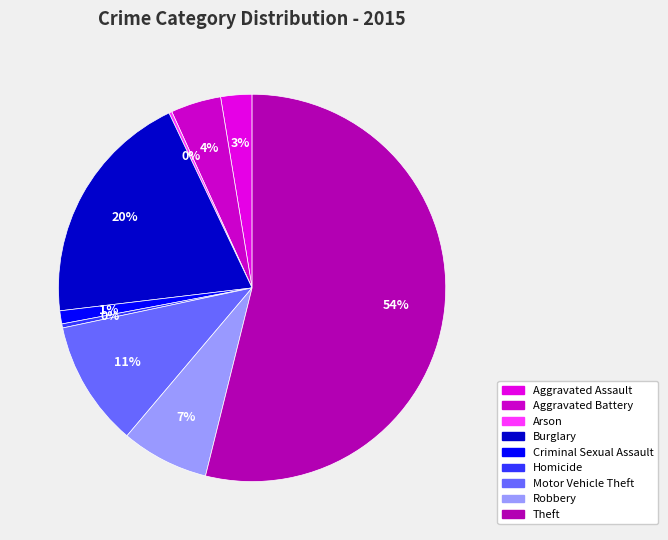

Do Aggravated Assault and Burglary together represent more than half of the pie?

No